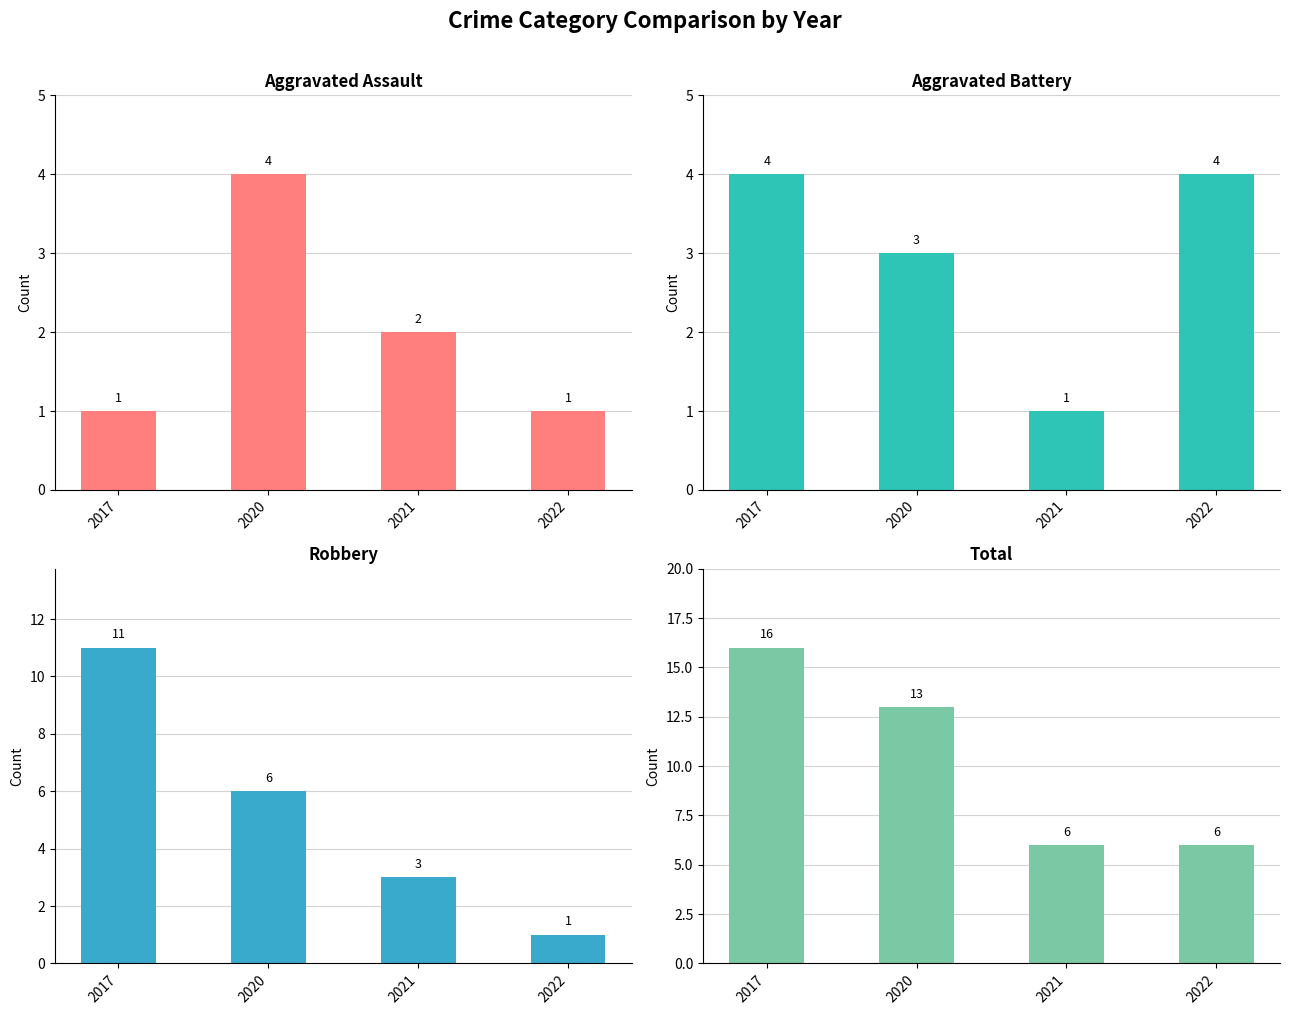

At which label does Robbery first exceed 6?

2017